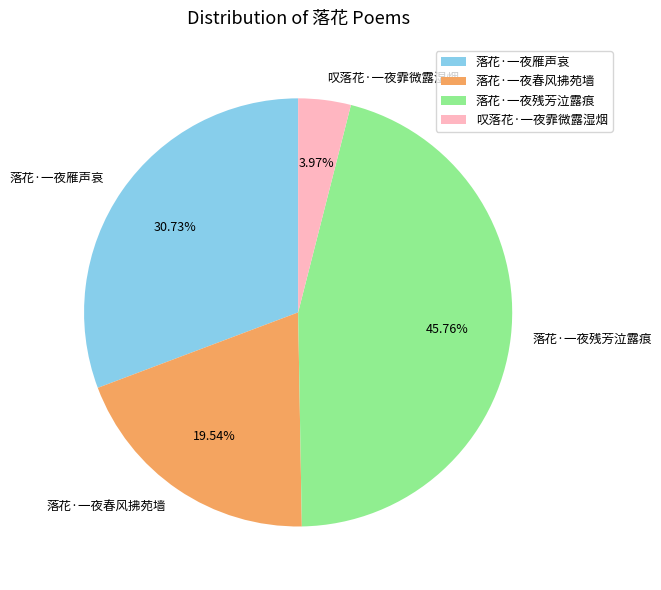

Does 落花·一夜春风拂苑墙 represent more than half of the total?

No